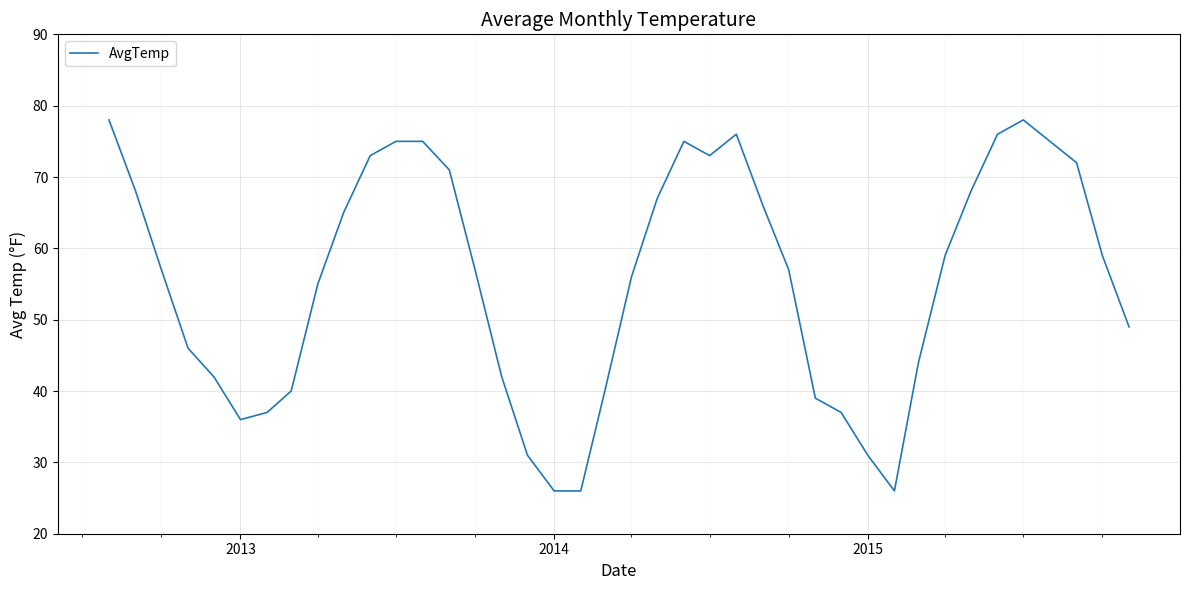

True or false: there are more than 0 points higher than both neighbors.

True